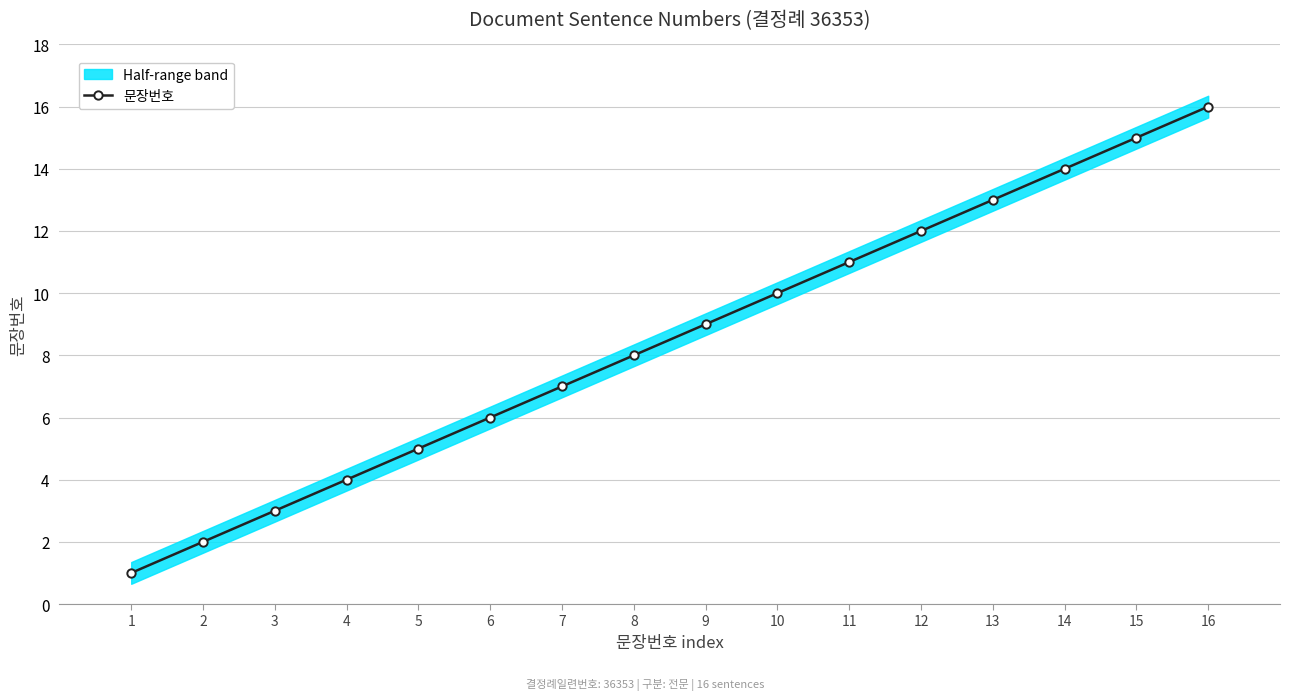

Reading left to right, transcribe all the data shown in this chart.

1=1	2=2	3=3	4=4	5=5	6=6	7=7	8=8	9=9	10=10	11=11	12=12	13=13	14=14	15=15	16=16